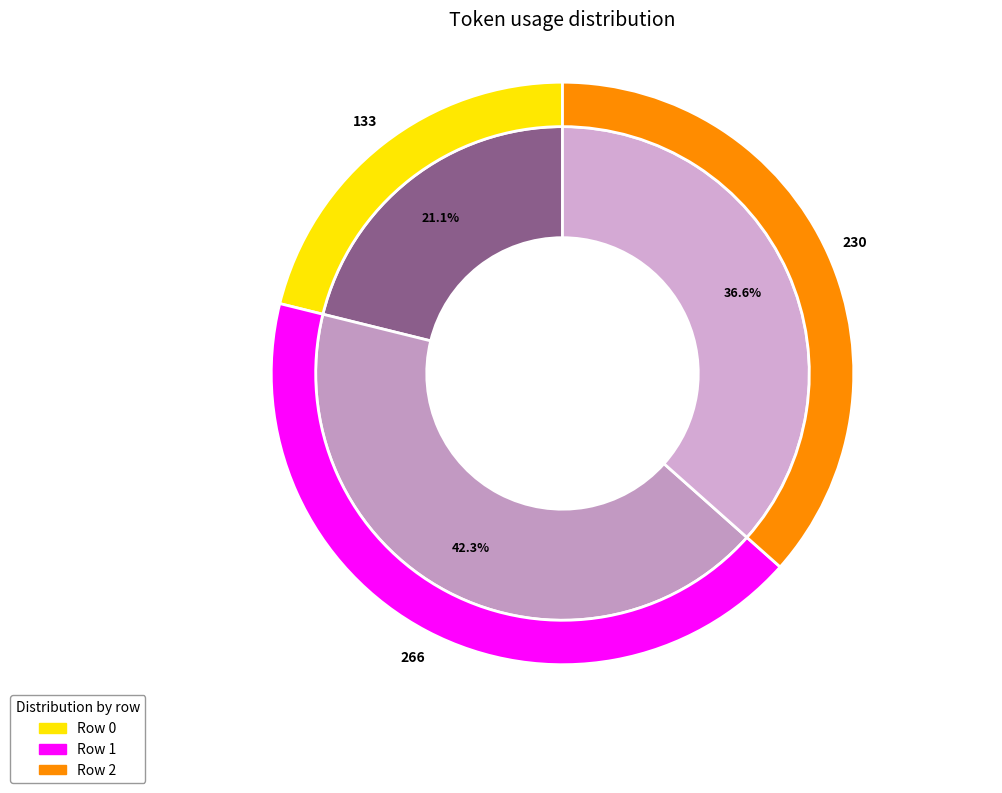

How many segments does this pie chart have?

3